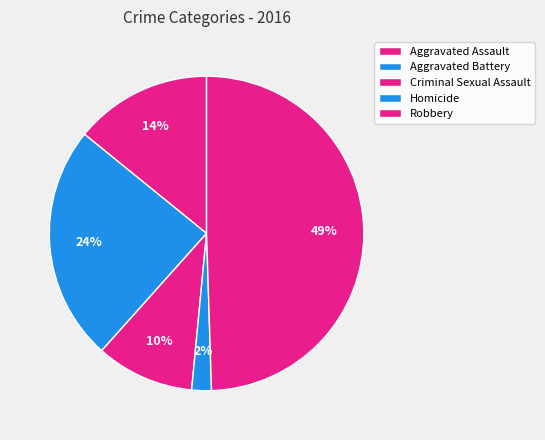

What is the total percentage of Robbery and Aggravated Battery?

73.7%